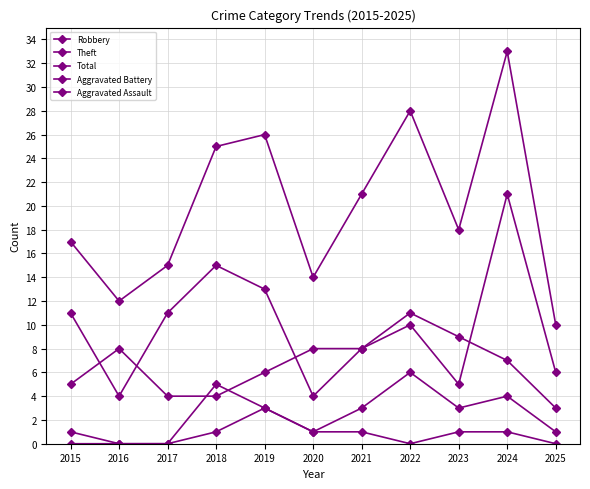

How many values in the Aggravated Battery series are below 3?

5